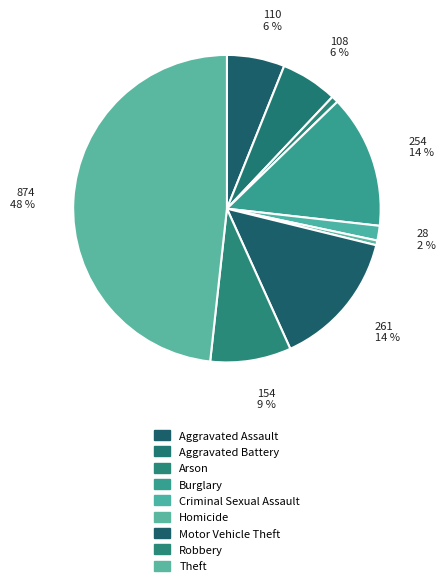

Combined, do Theft and Aggravated Assault account for over 50%?

Yes